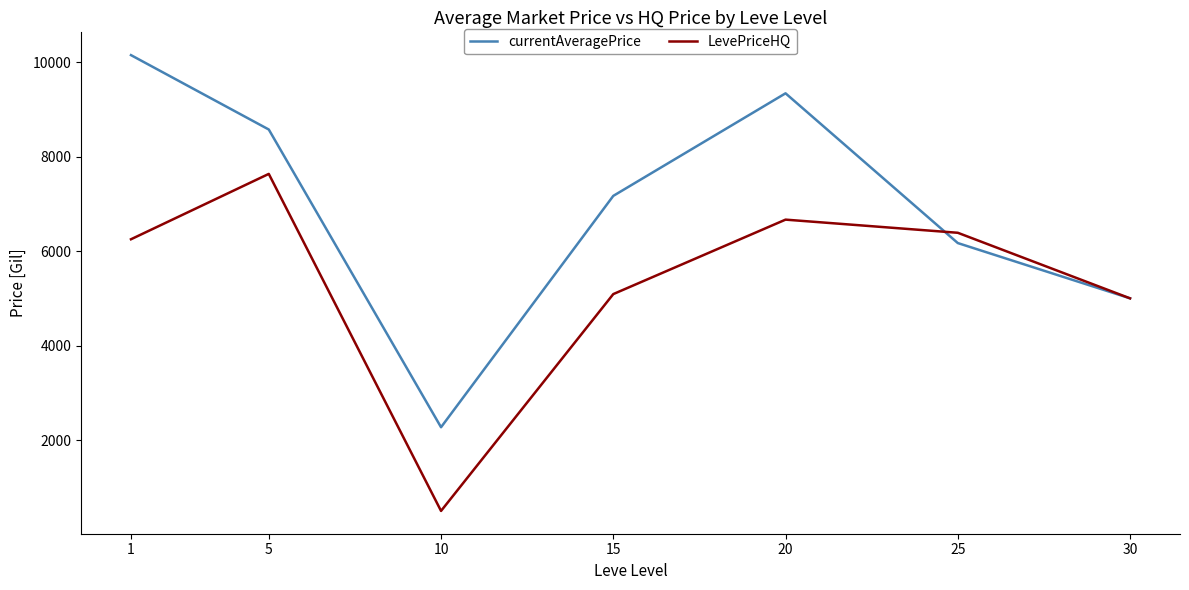

Rank the categories by LevePriceHQ value from highest to lowest.

5, 20, 25, 1, 15, 30, 10